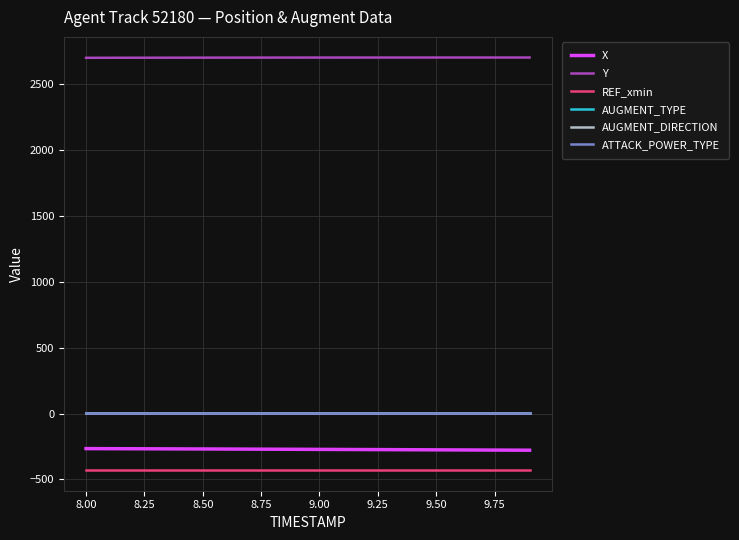

Does the chart have visible grid lines?

Yes